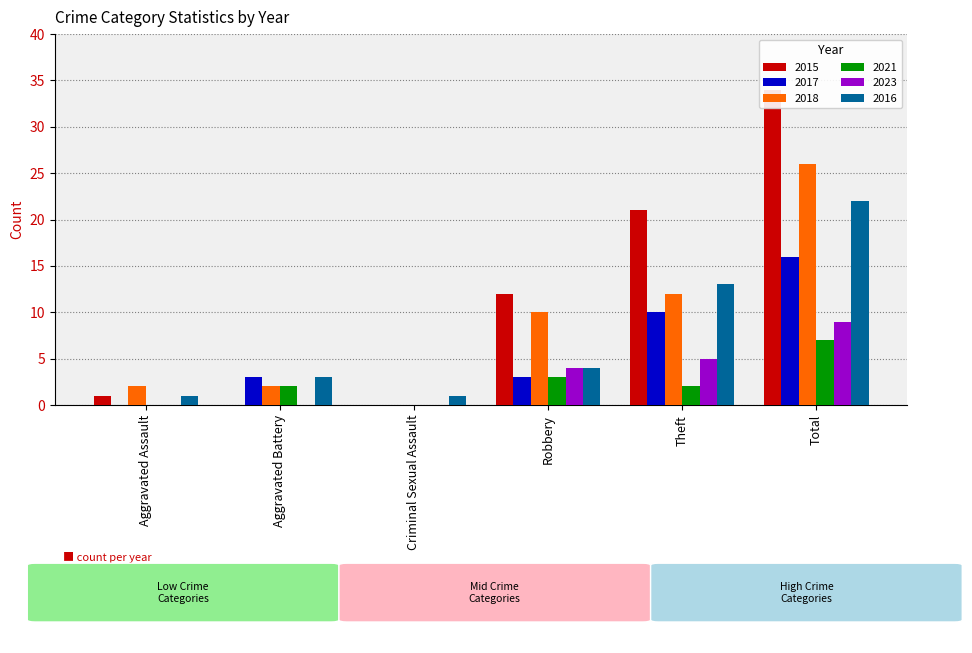

What is the label of the 2nd bar from the right?

Theft